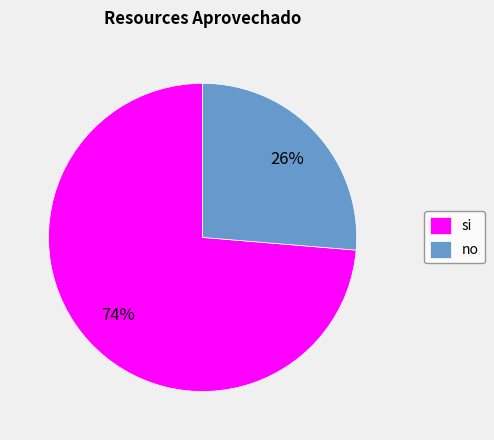

To the nearest percent, what is the average slice percentage?

50%